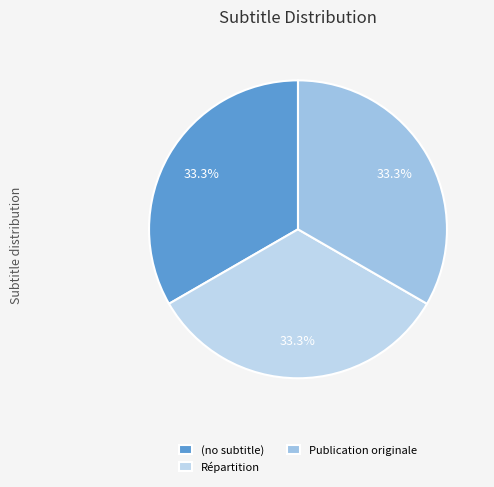

True or false: Répartition accounts for 47% of the total.

False